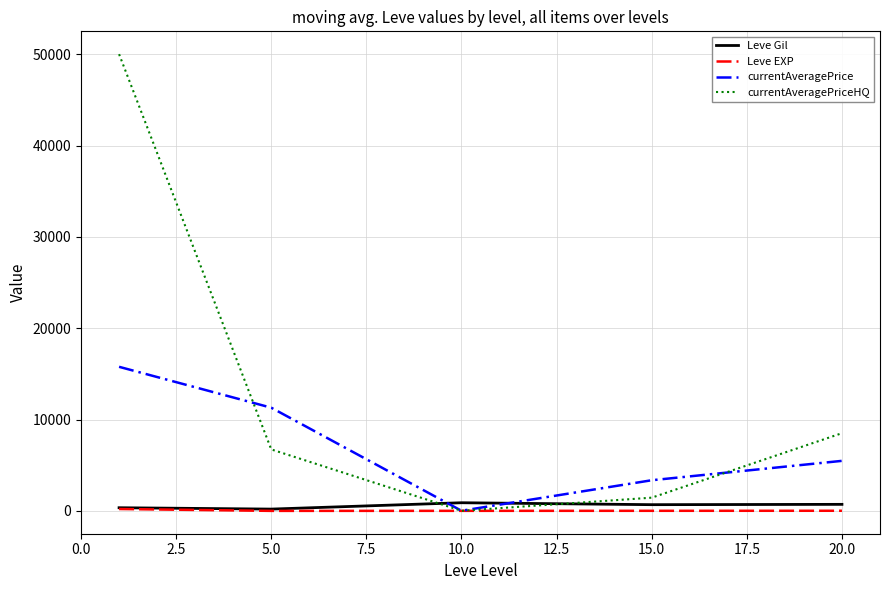

Which series has the widest spread of values?

currentAveragePriceHQ